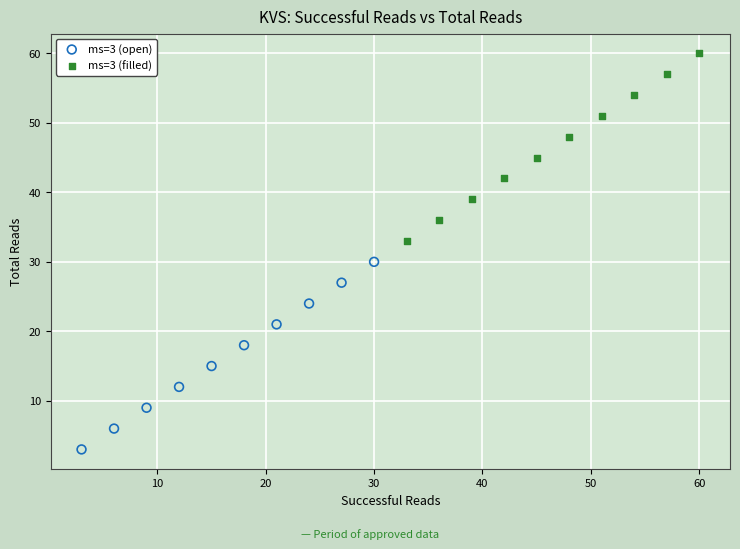

Which series contains the lowest Y value?

ms=3 (open)